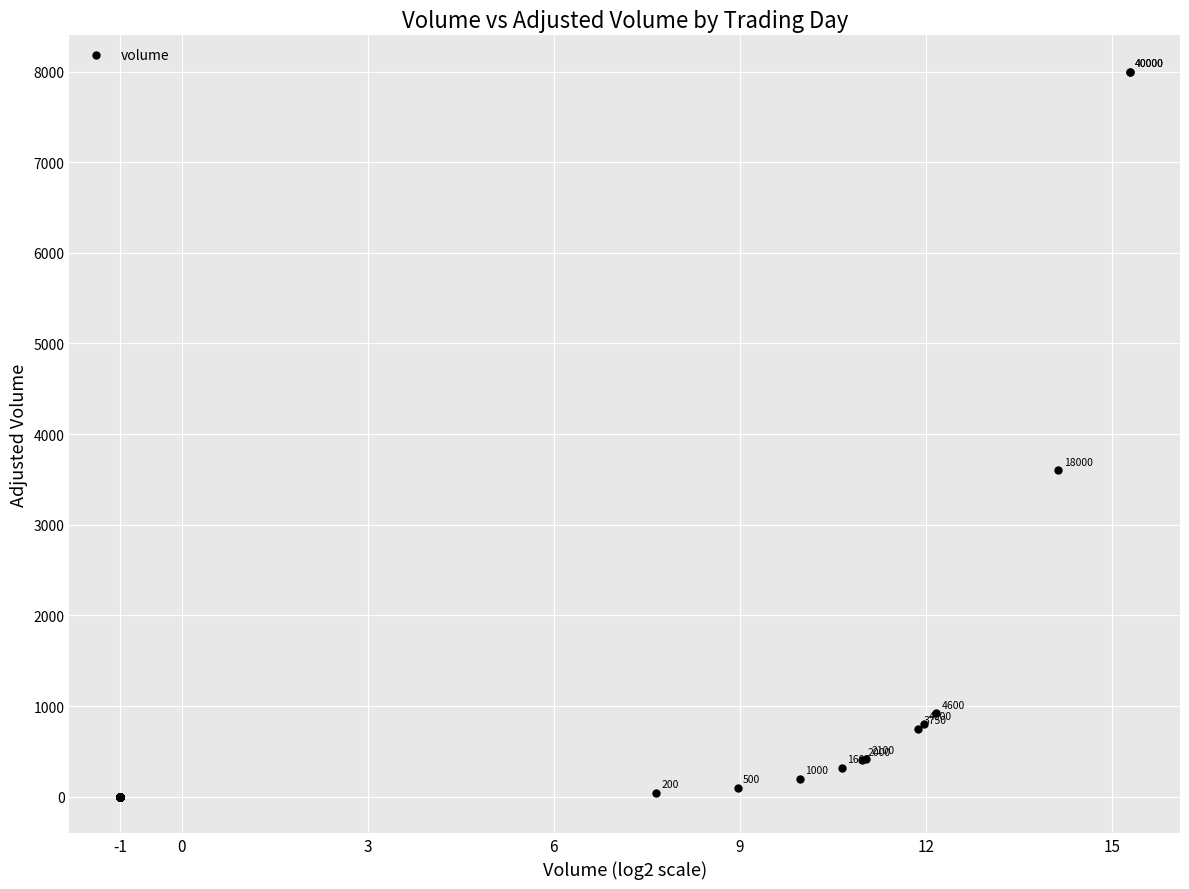

What Y value in the scatter plot is closest to 4000?

3600